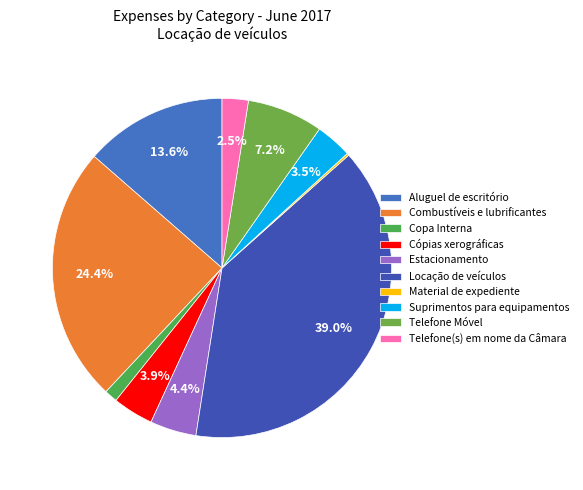

The Telefone(s) em nome da Câmara slice represents 2% of the pie. True or false?

True